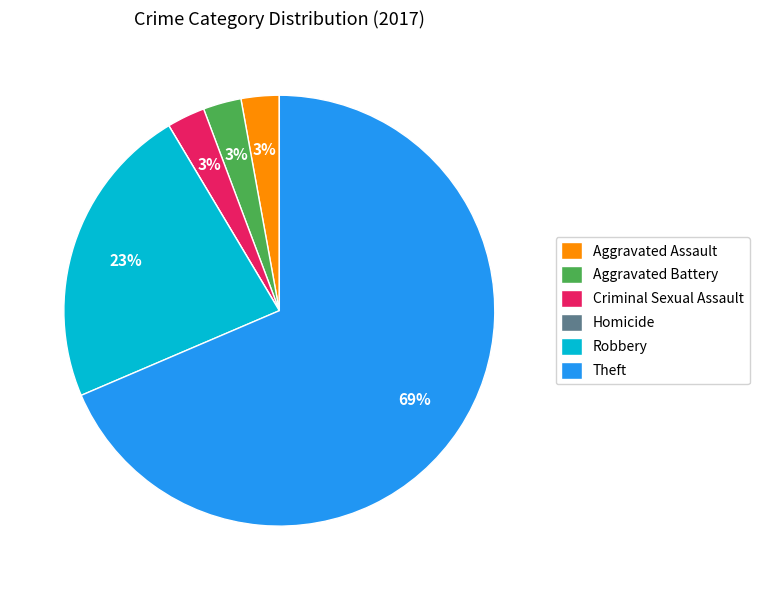

The Theft slice represents 69% of the pie. True or false?

True